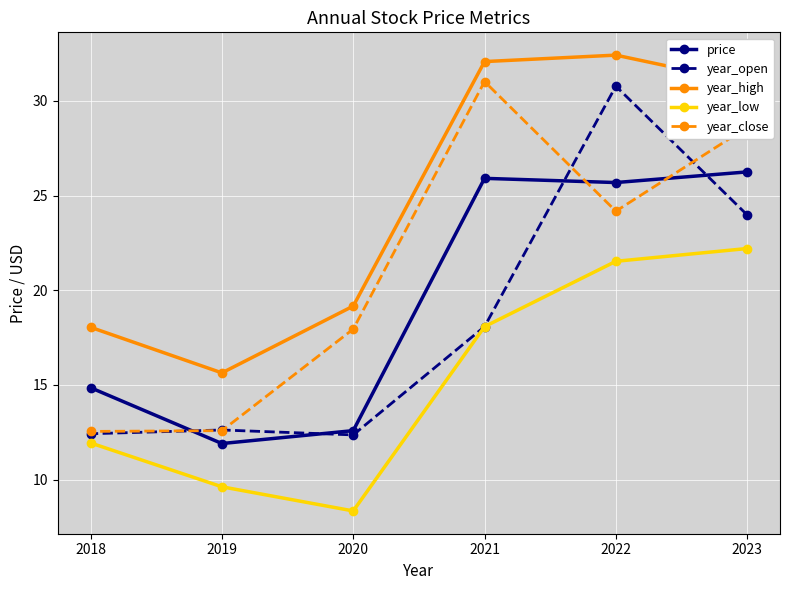

True or false: year_low and year_close cross at least once.

False